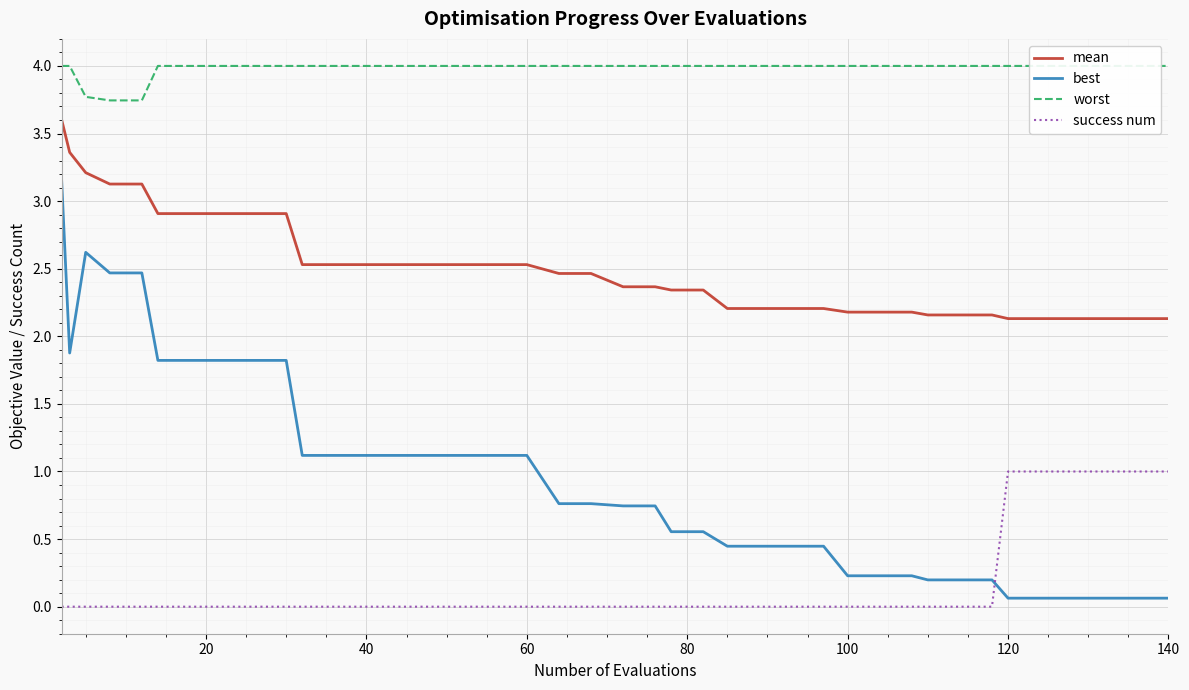

True or false: mean and success num intersect in this chart.

False